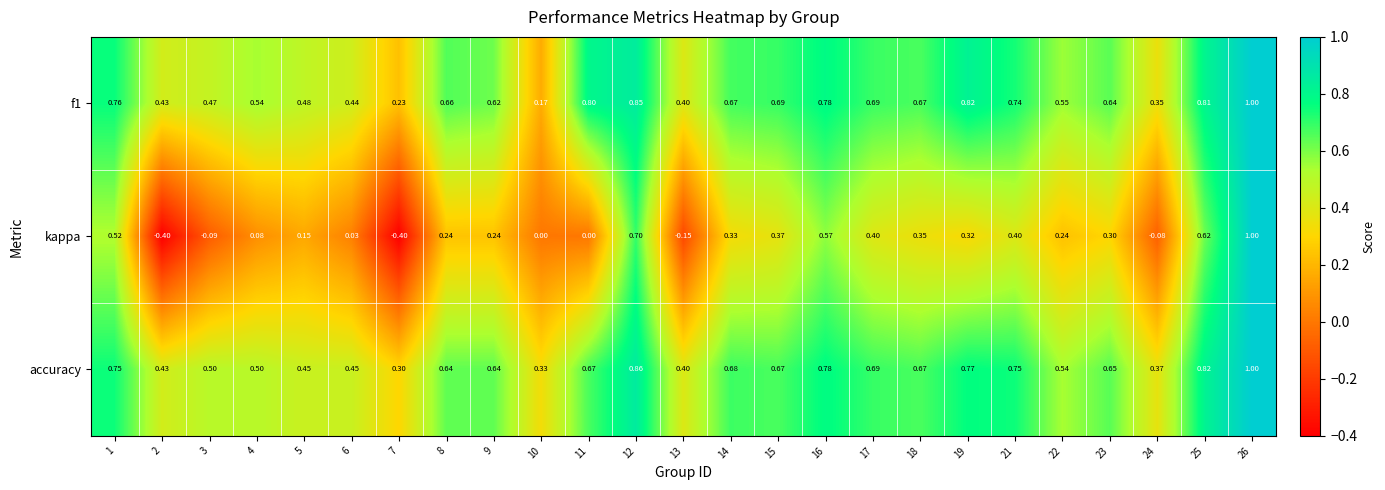

At which category does the chart reach its peak across all series?

26